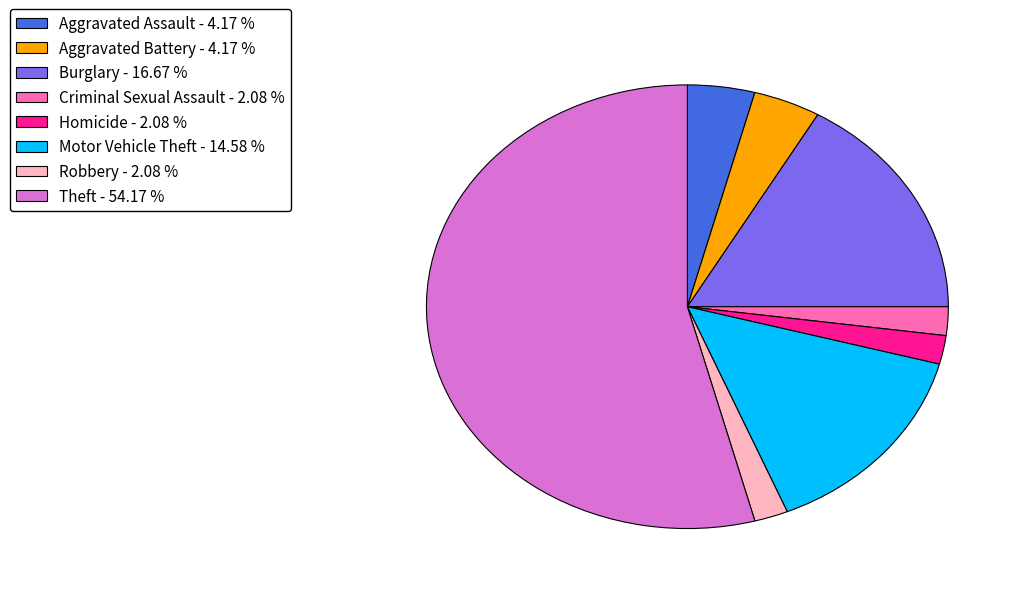

How many segments does this pie chart have?

8